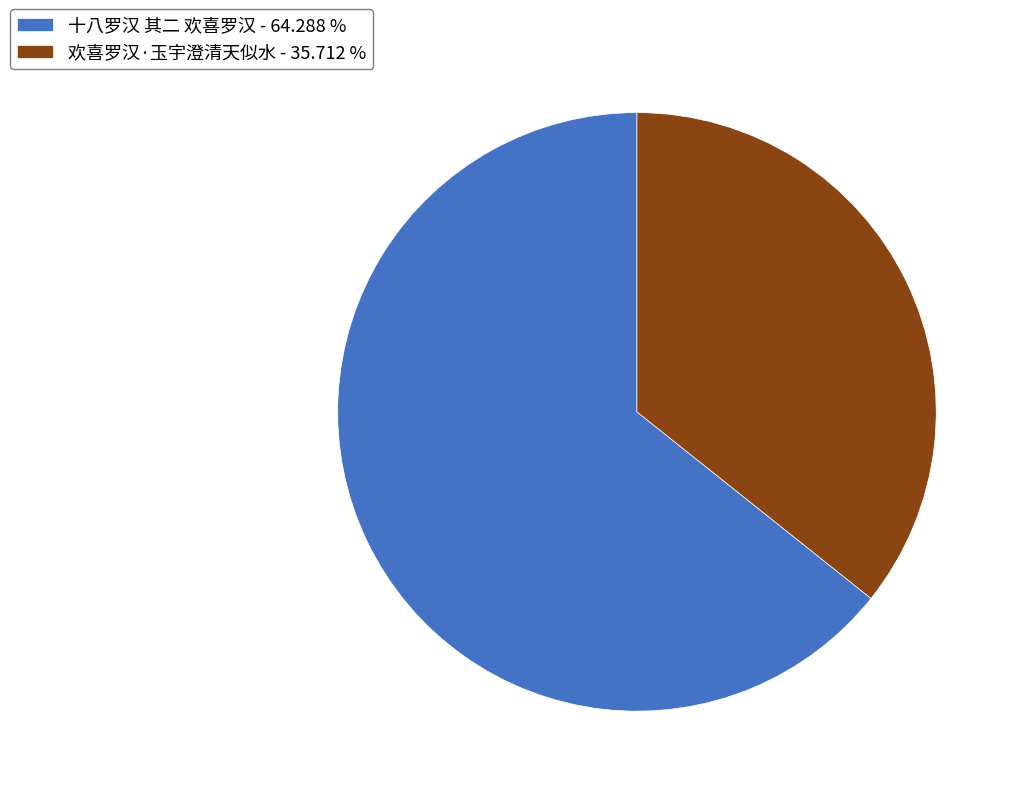

Between 十八罗汉 其二 欢喜罗汉 and 欢喜罗汉·玉宇澄清天似水, which is larger?

十八罗汉 其二 欢喜罗汉